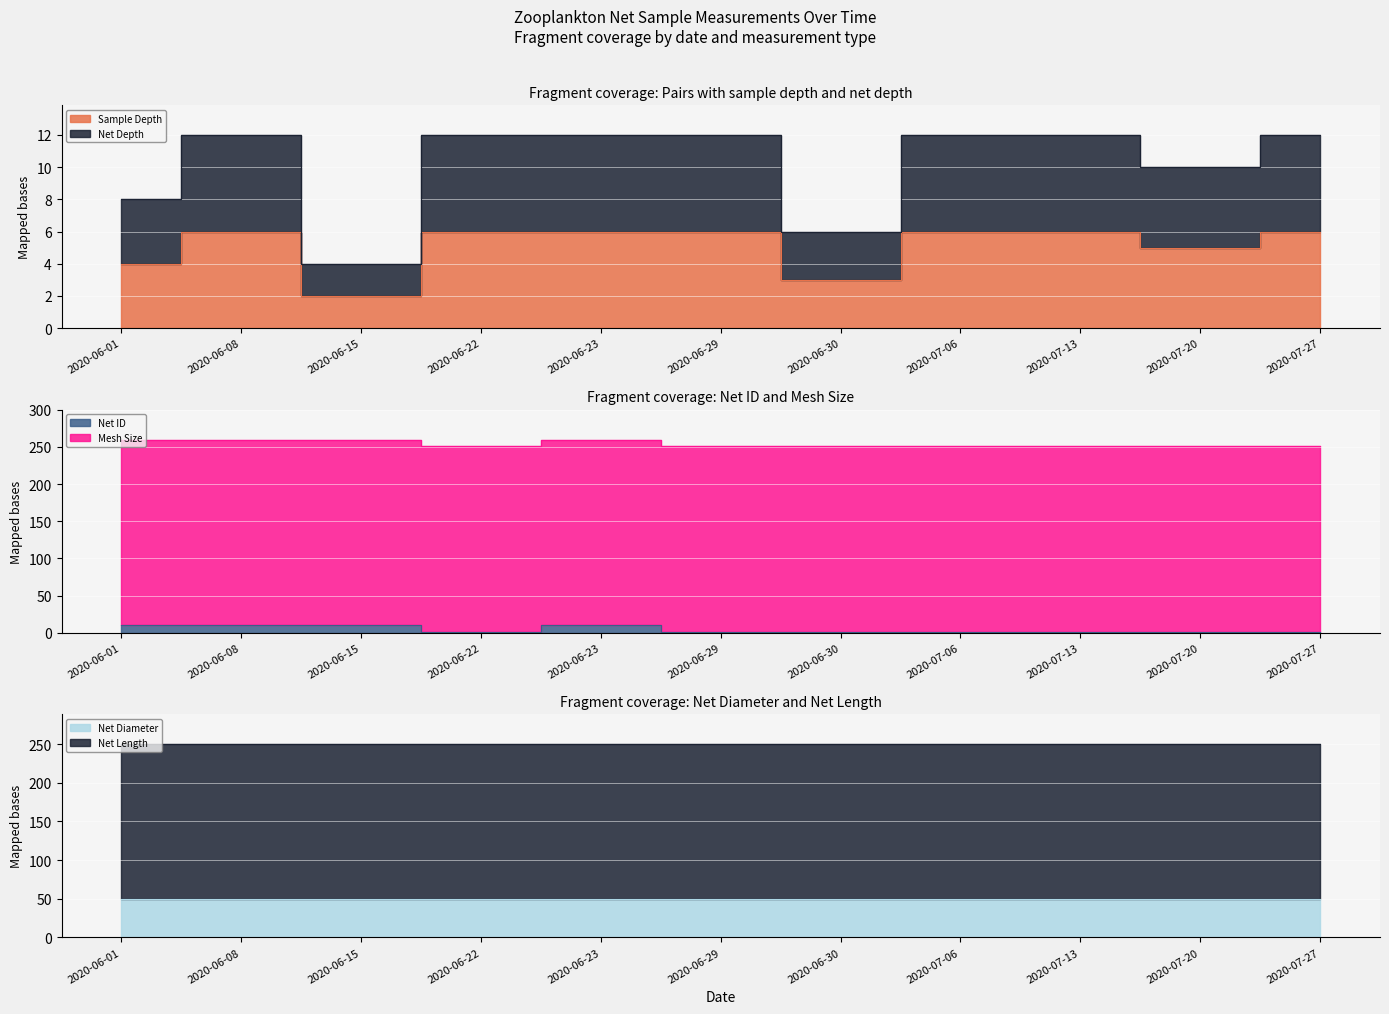

How many interior local valleys does the Sample Depth series have?

3